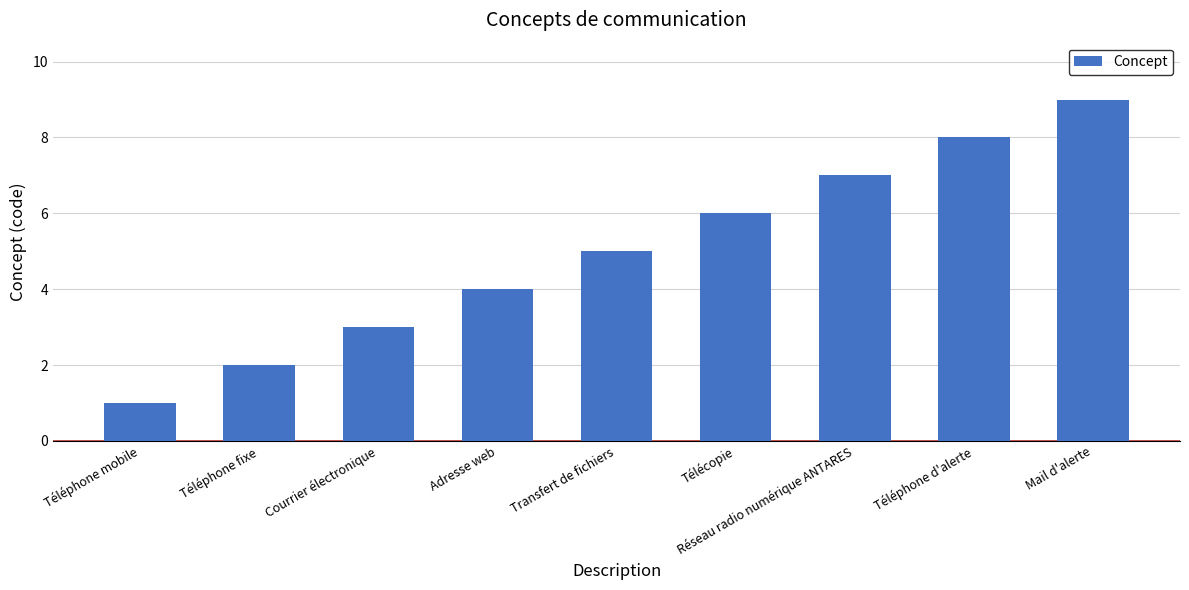

What is the sum of the values at Téléphone mobile and Réseau radio numérique ANTARES?

8